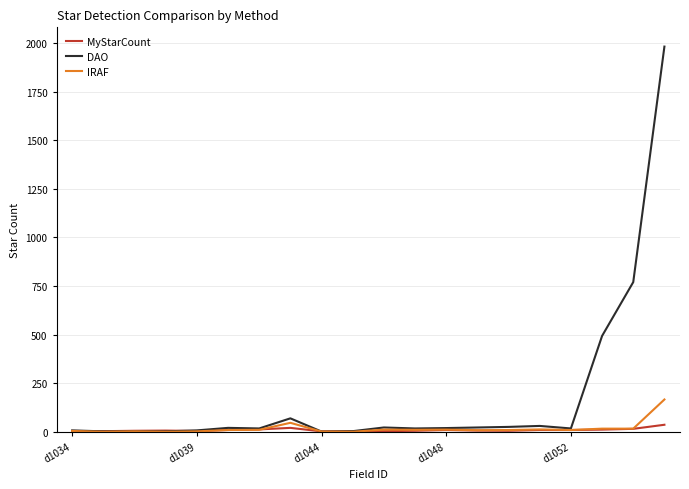

What is the sum of all DAO values?

3527